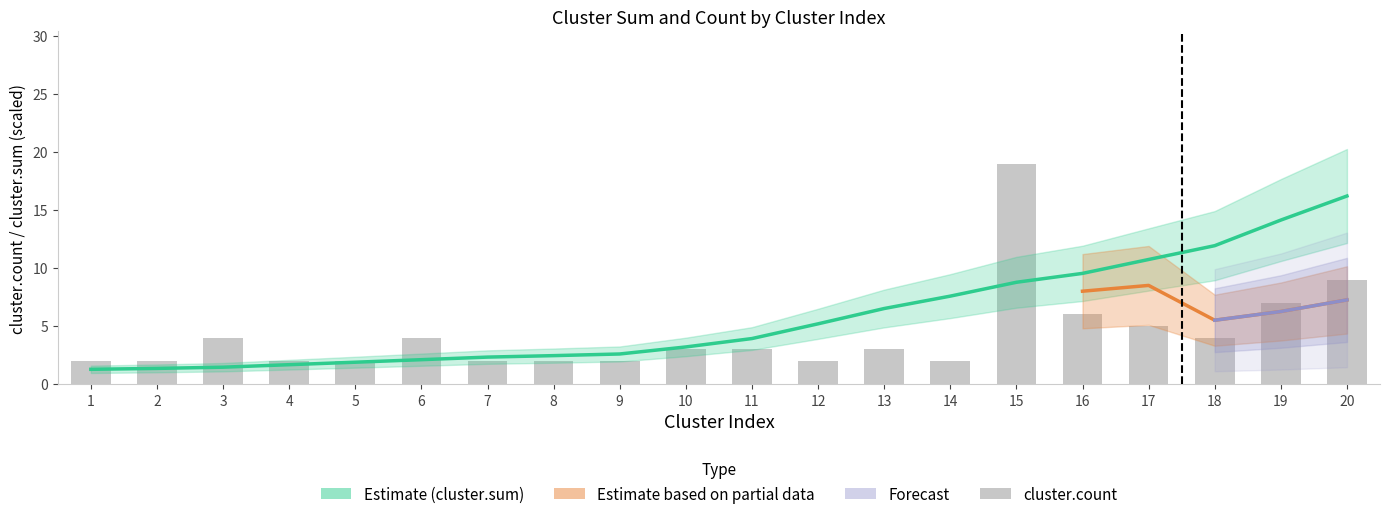

How many data points in cluster.count are above 3?

8